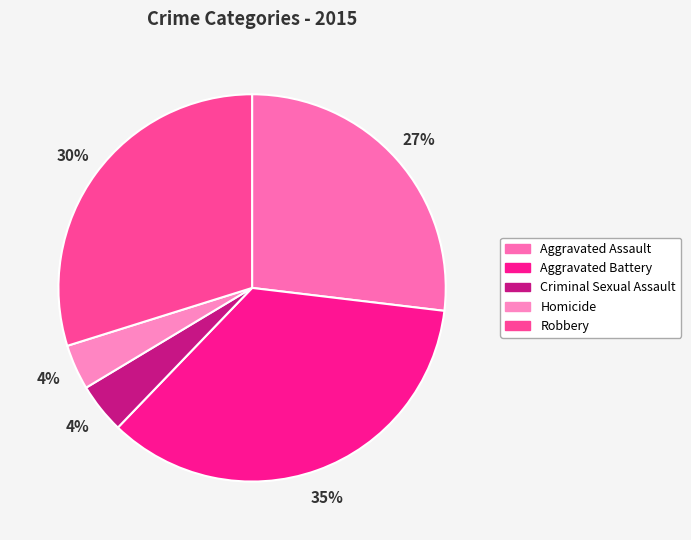

What is the largest slice in the pie chart?

Aggravated Battery